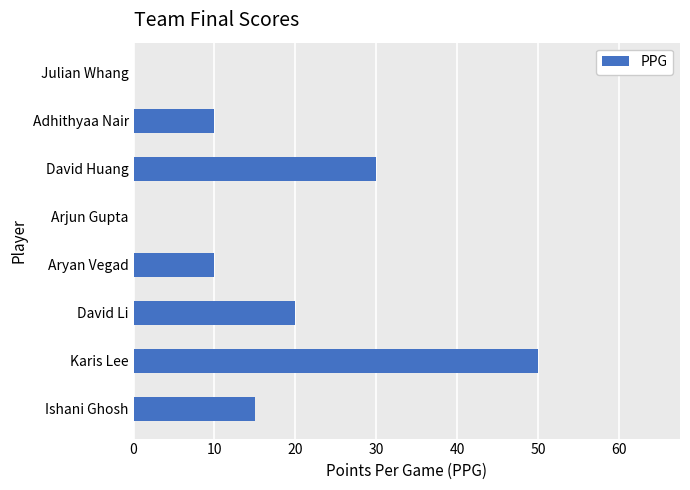

The value at Karis Lee is 50. True or false?

True